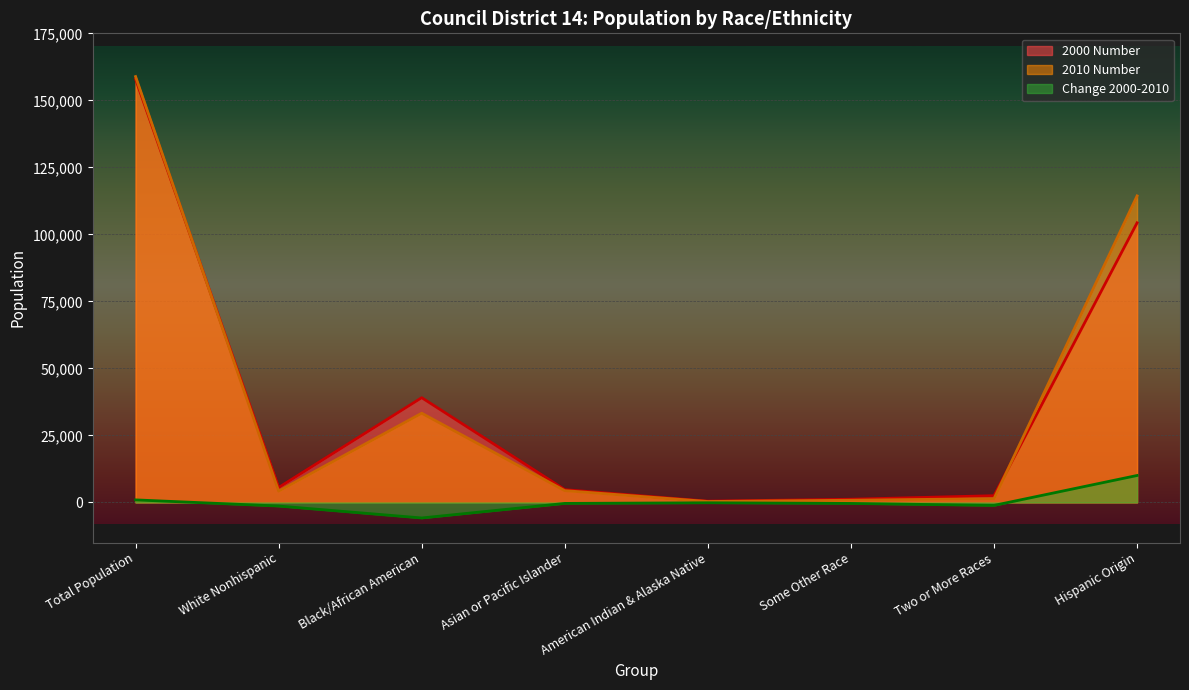

What is the maximum value for Change 2000-2010?

10055